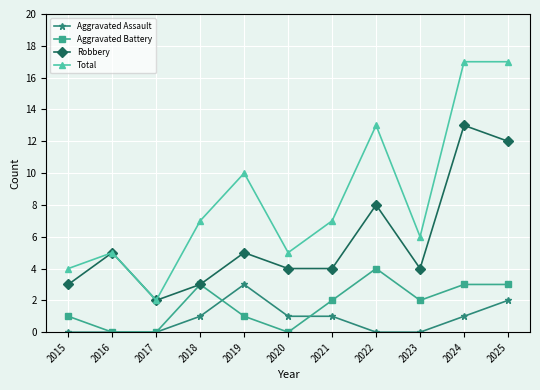

Reading right to left, extract all data points from this chart.

Aggravated Assault: 2	1	0	0	1	1	3	1	0	0	0
Aggravated Battery: 3	3	2	4	2	0	1	3	0	0	1
Robbery: 12	13	4	8	4	4	5	3	2	5	3
Total: 17	17	6	13	7	5	10	7	2	5	4